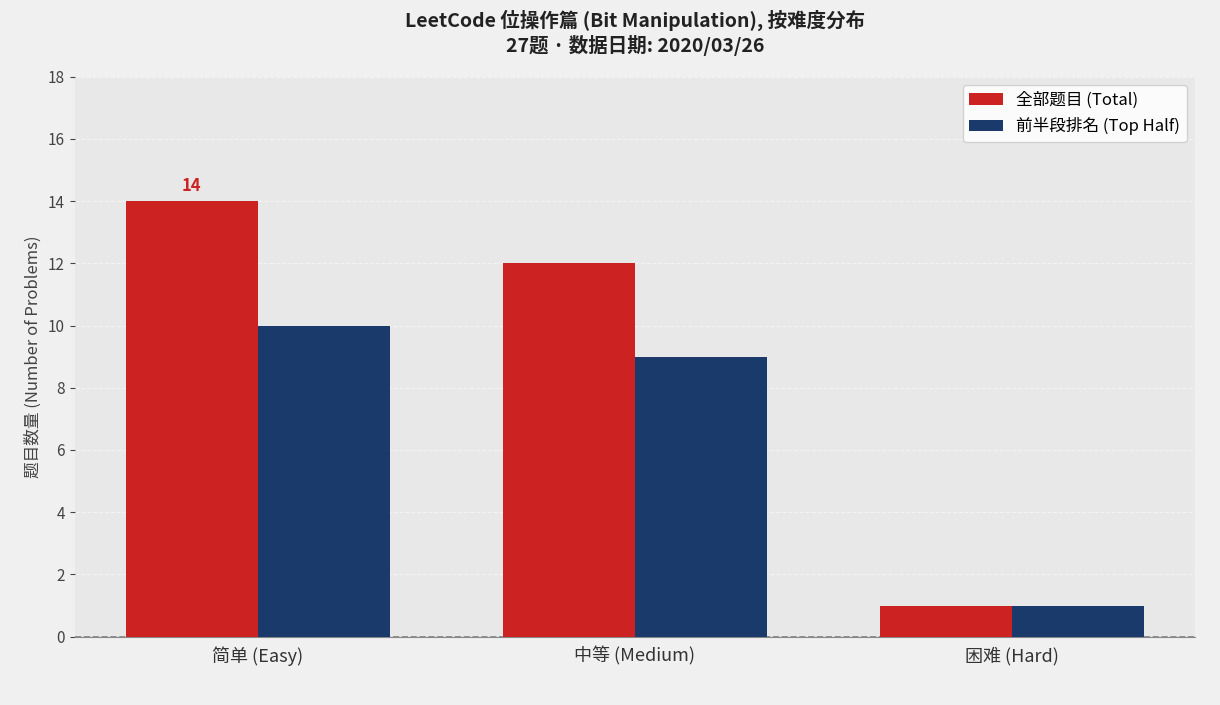

At which label is 全部题目 (Total) closest to 7?

中等 (Medium)